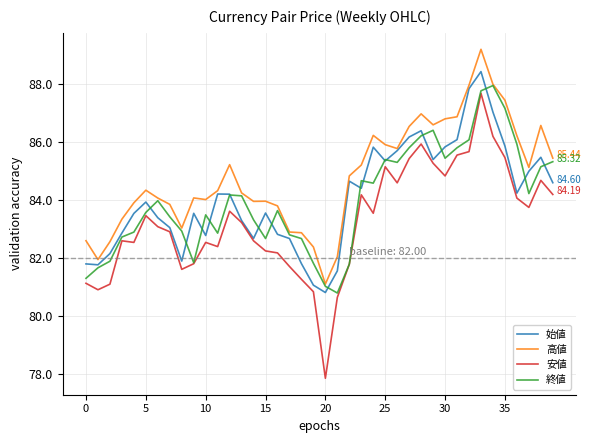

Which series has the widest spread of values?

安値